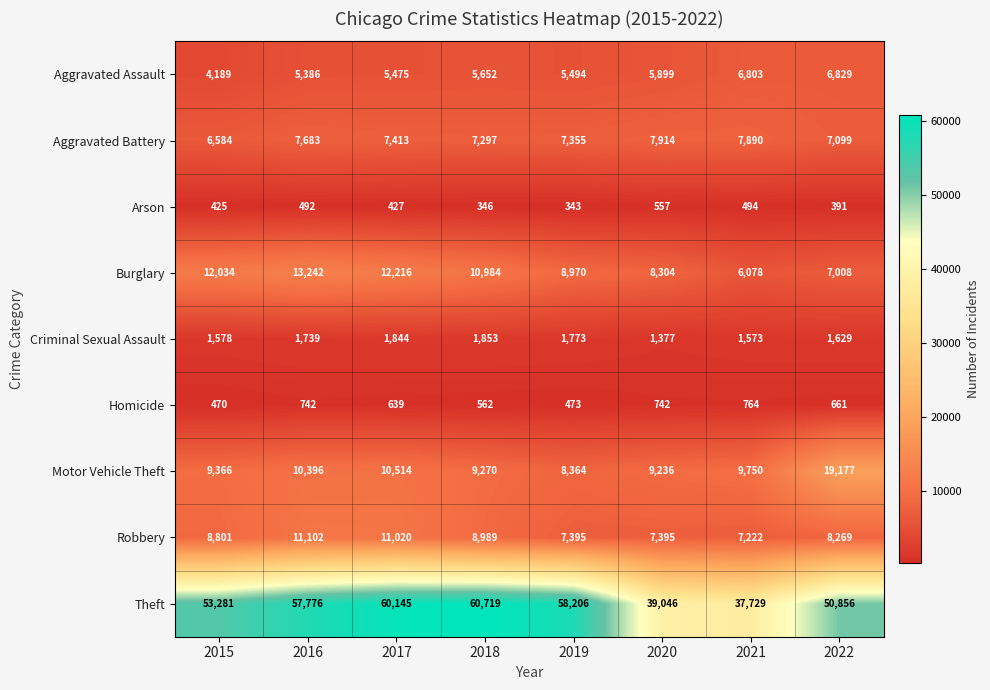

The Theft series shows 26456 at 2016. True or false?

False